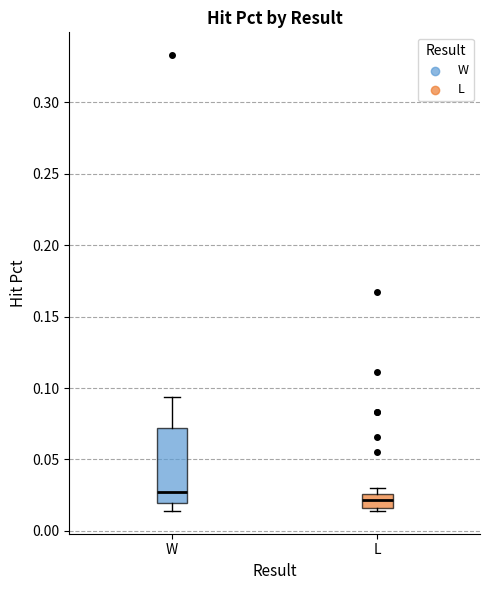

Where is the lower edge of the box for L on the y-axis? The values are not printed on the chart, so give them approximately, as read against the axis.

0.015